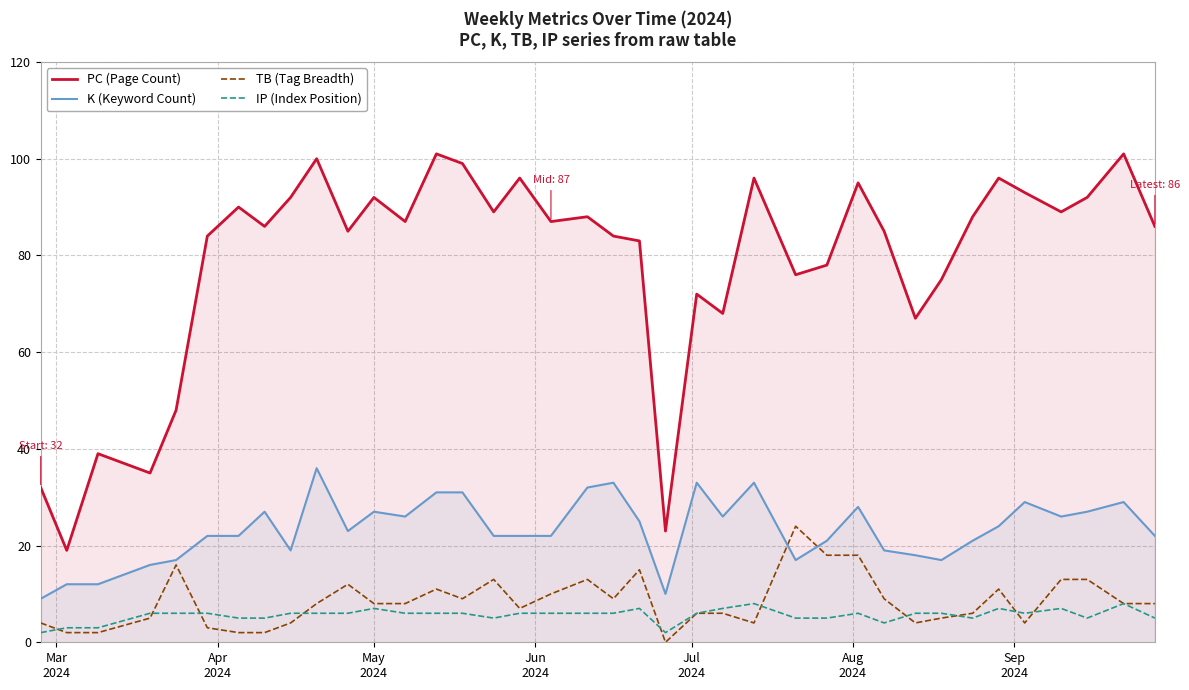

Which series has the widest spread of values?

PC (Page Count)